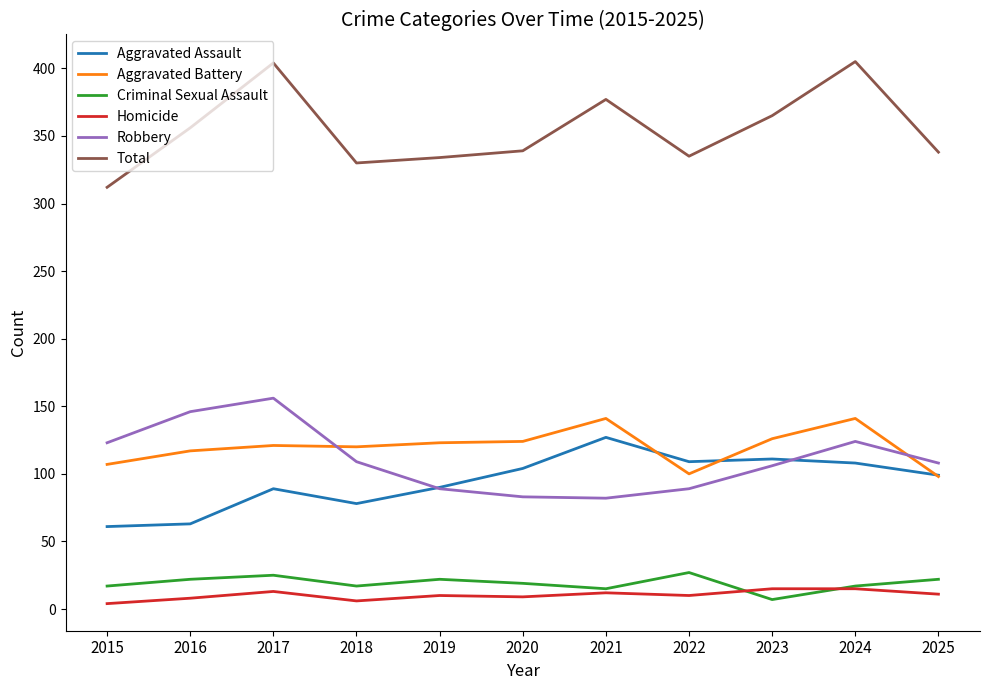

What is the lowest value of the Criminal Sexual Assault series?

7